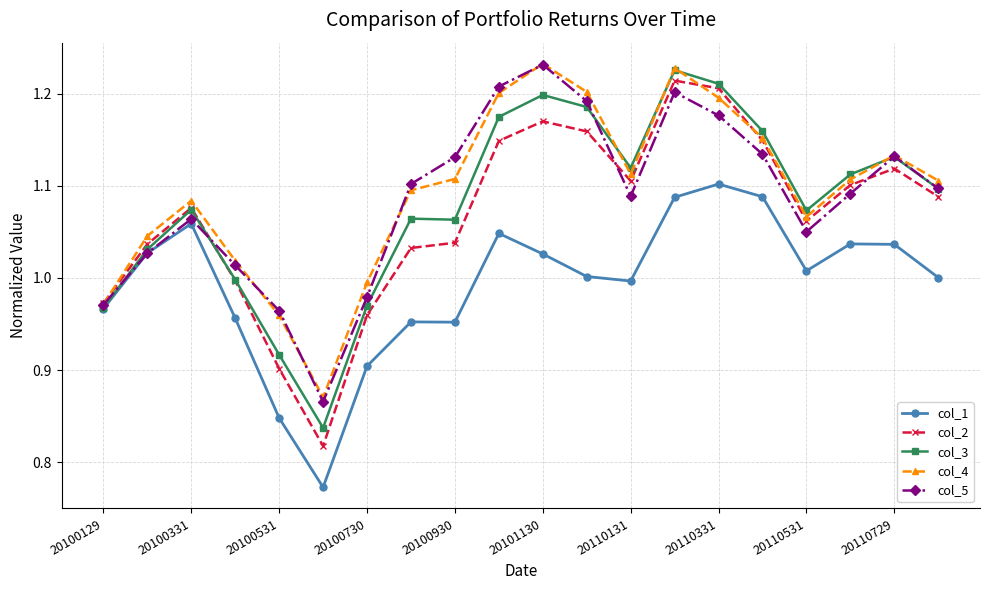

At how many categories does at least one series exceed 0?

20